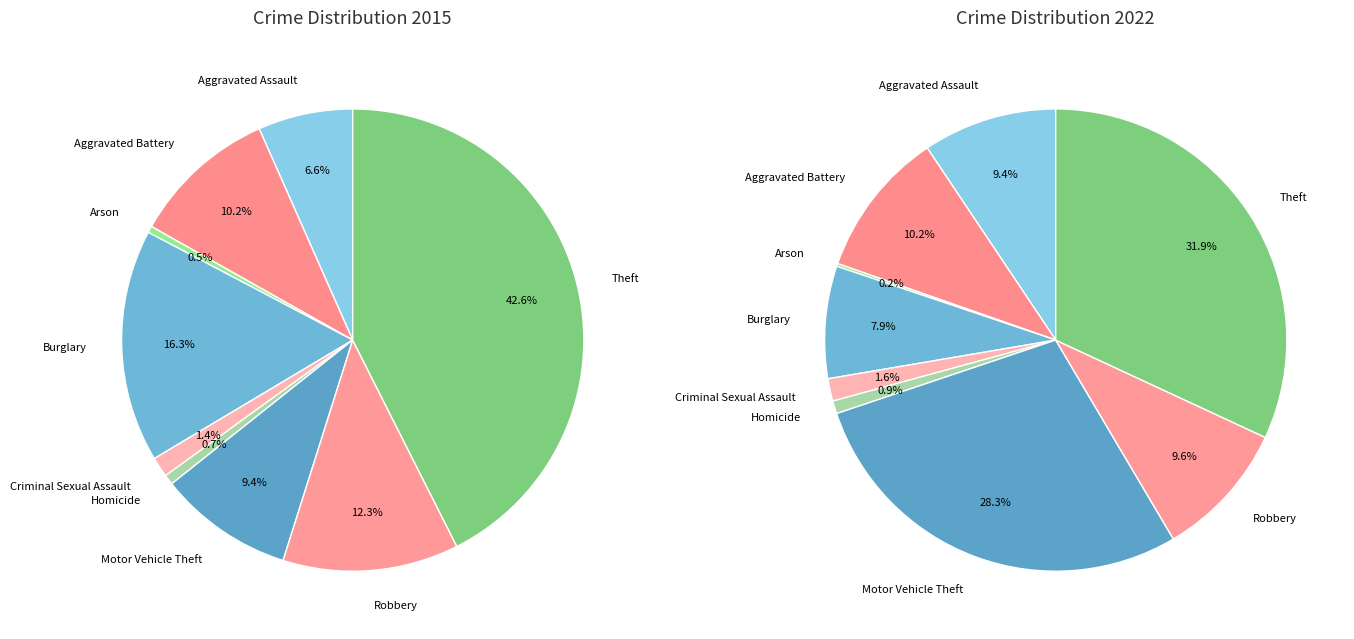

What is the smallest slice in the pie chart?

Arson